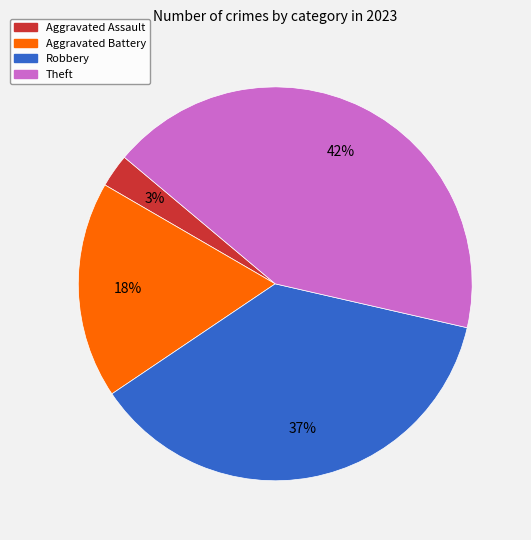

What percentage is the Aggravated Assault slice, to the nearest percent?

3%